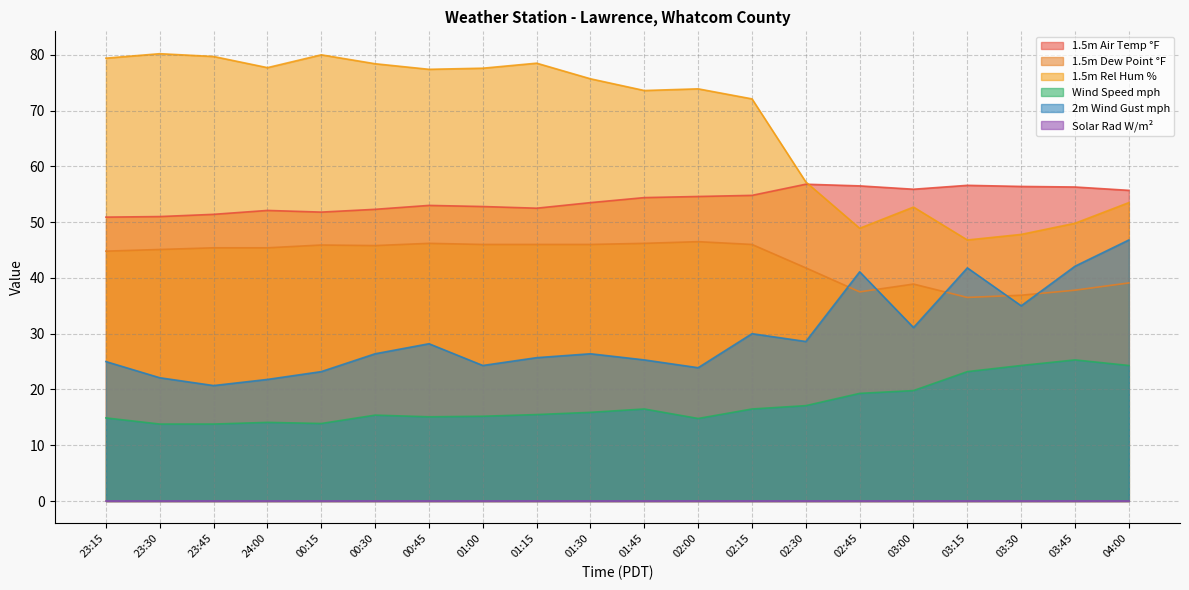

Is it true that 1.5m Rel Hum % equals 77.2 at 03:45?

False